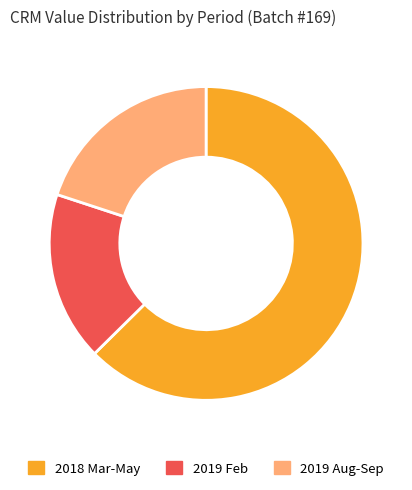

True or false: 2019 Aug-Sep accounts for 6% of the total.

False